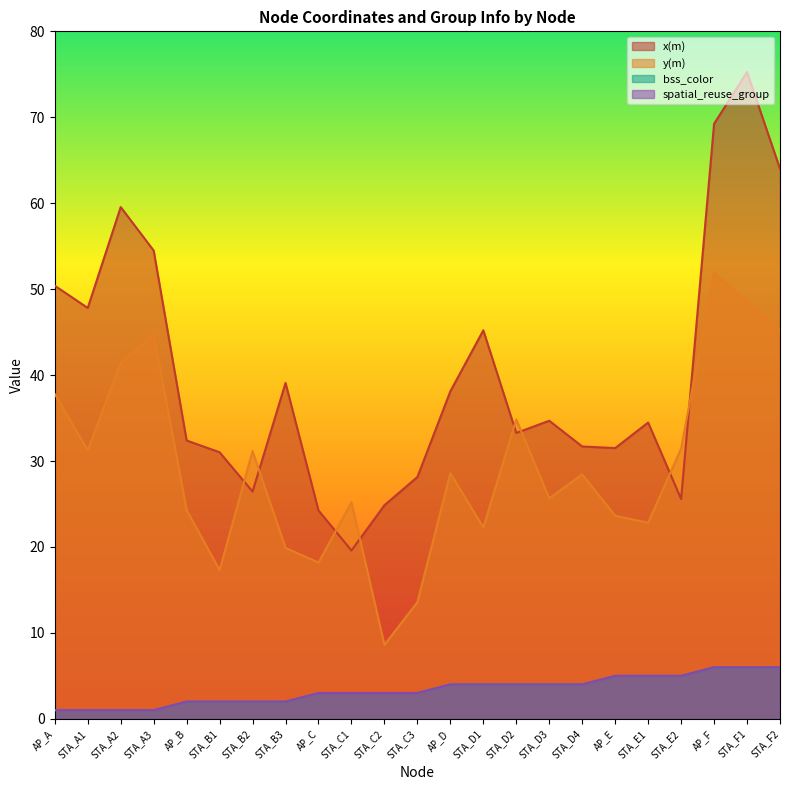

At which category does x(m) reach its first local peak?

STA_A2